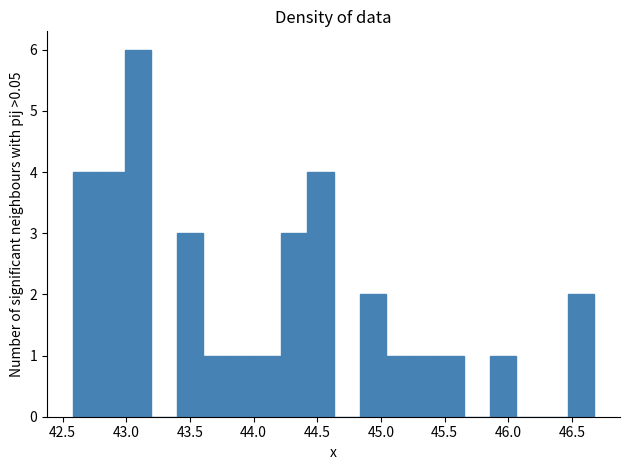

Over which range of the x-axis is the bar tallest?

43.00 to 43.20